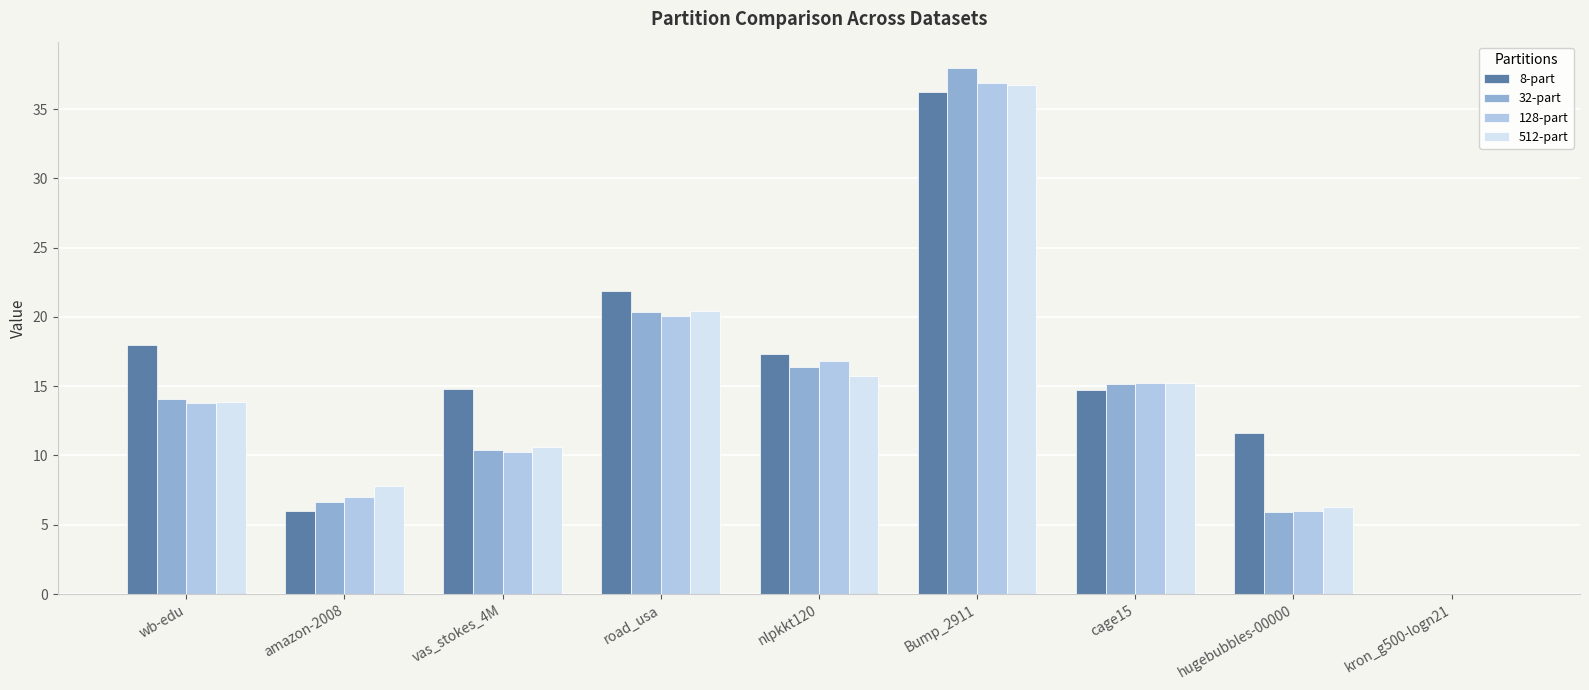

The value of 512-part at amazon-2008 is 7.8. True or false?

True